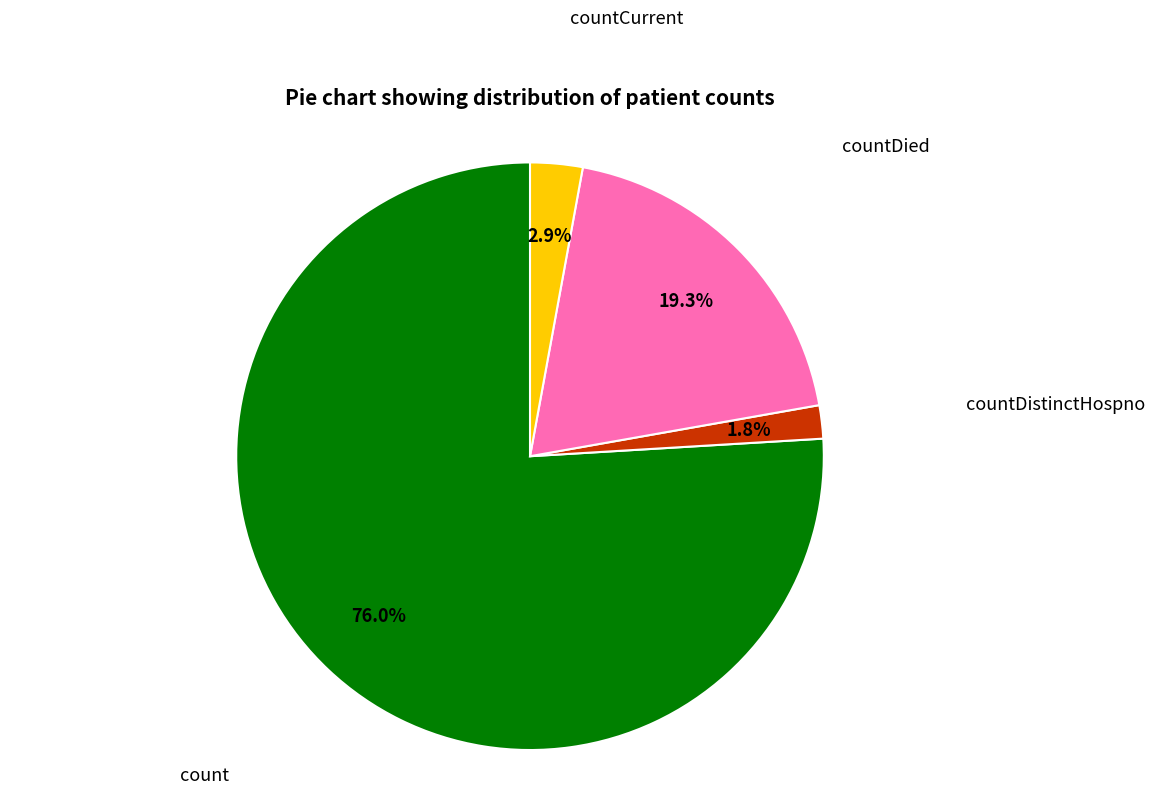

What is the smallest slice in the pie chart?

countDistinctHospno